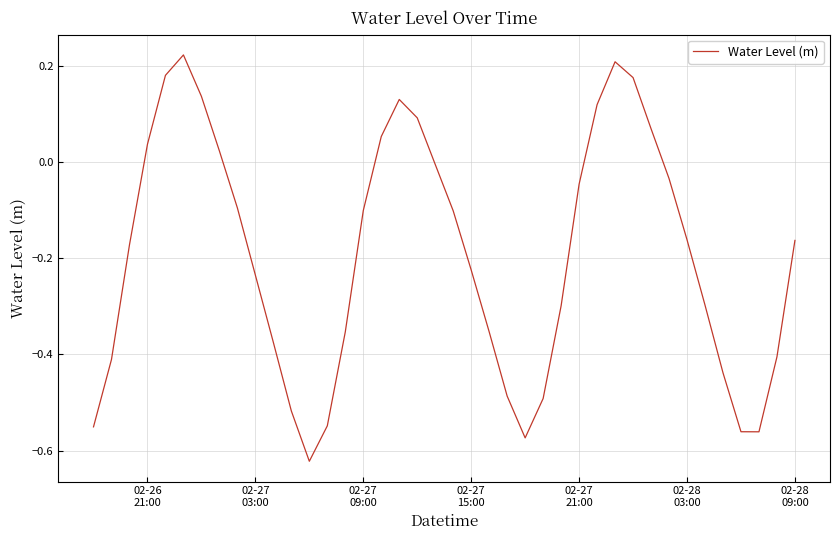

What is the difference between the maximum and minimum values?

0.8